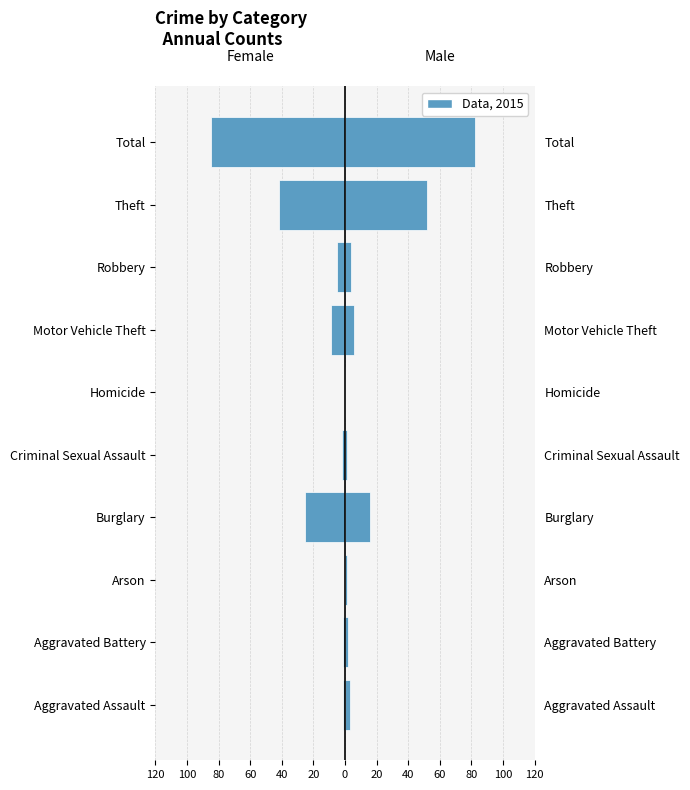

How many bars are there in each group?

2